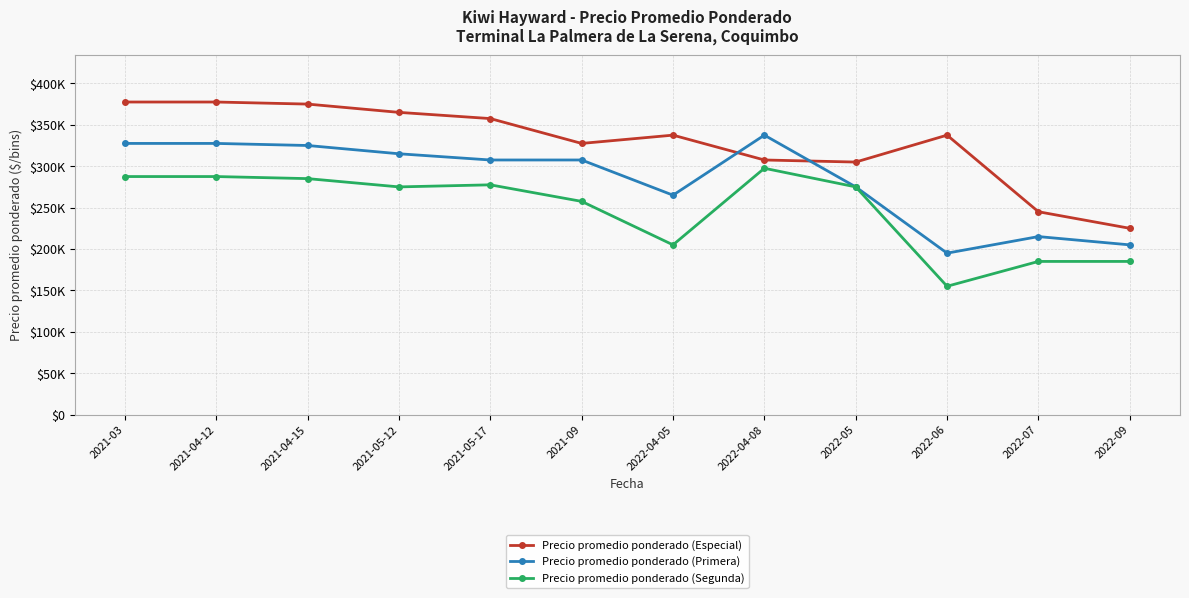

How many values in the Precio promedio ponderado (Primera) series exceed 307500?

5